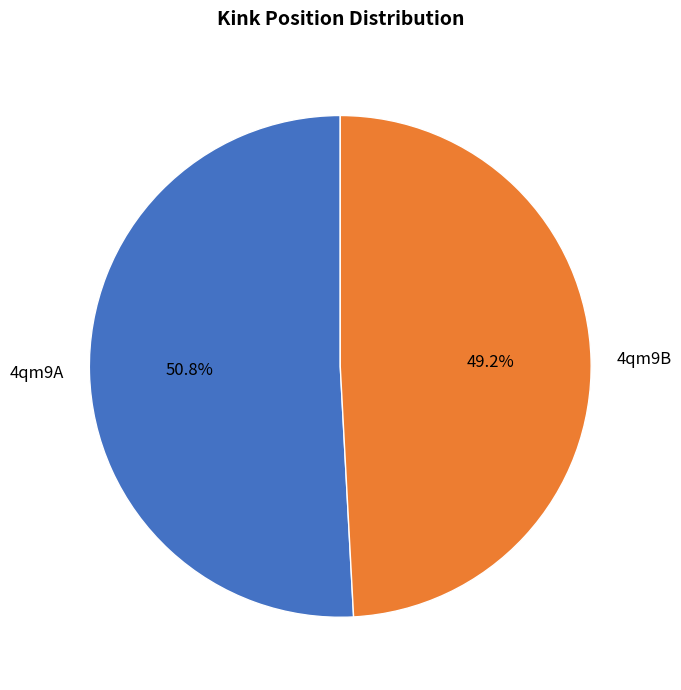

To the nearest percent, what is the combined percentage of 4qm9B and 4qm9A?

100%